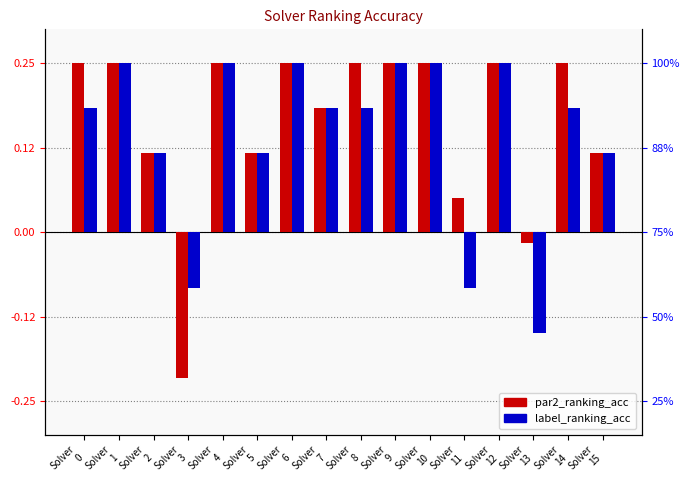

Reading left to right, extract all data points from this chart.

par2_ranking_acc: 0.2	0.2	0.1	-0.2	0.2	0.1	0.2	0.2	0.2	0.2	0.2	0.1	0.2	-0.0	0.2	0.1
label_ranking_acc: 0.2	0.2	0.1	-0.1	0.2	0.1	0.2	0.2	0.2	0.2	0.2	-0.1	0.2	-0.2	0.2	0.1